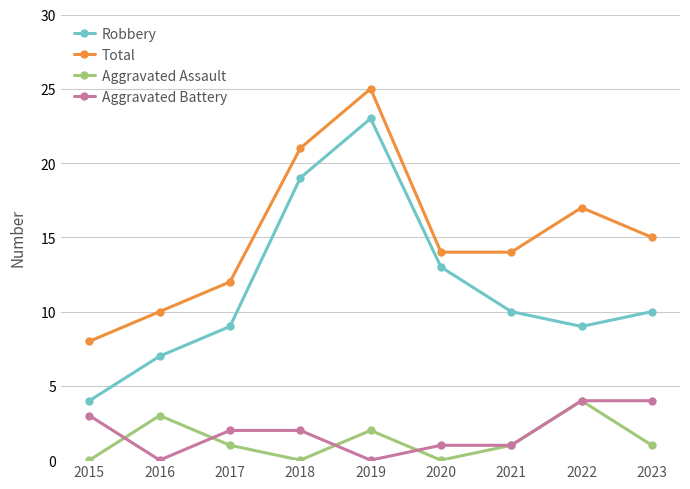

What is the difference between the second highest and minimum values in the Total series?

13